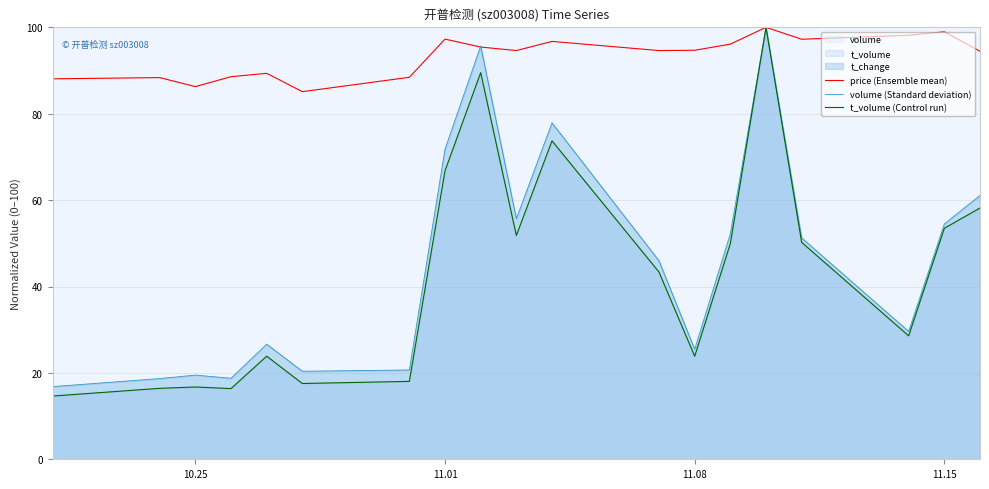

In price (Ensemble mean), how many points are lower than both neighbors (excluding endpoints)?

5